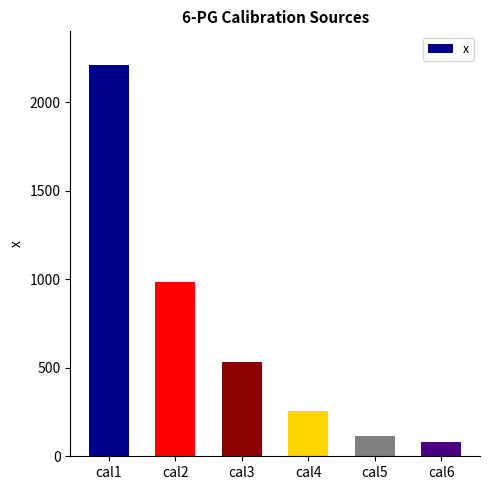

Is it true that the value at cal1 is 3790.4?

False